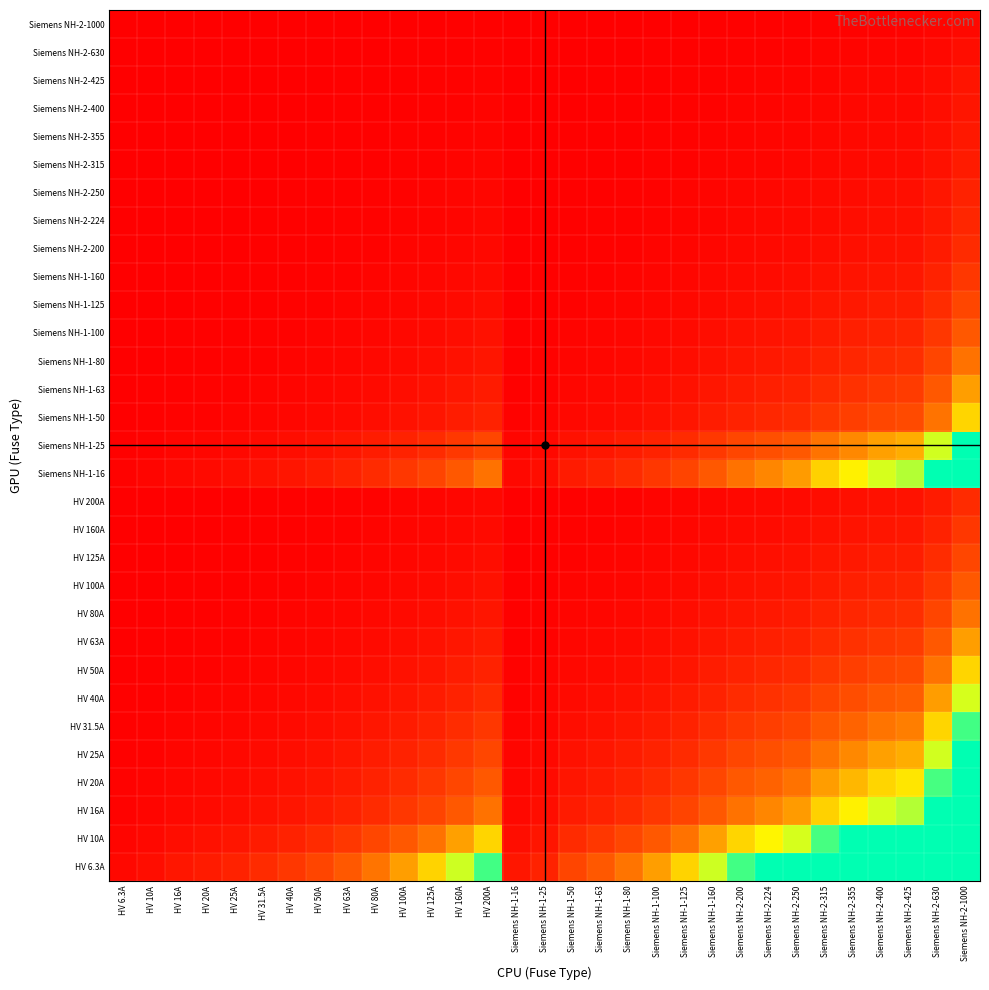

Reading left to right, what are all the values shown in this chart?

HV 6.3A: HV 6.3A=1.0	HV 10A=1.6	HV 16A=2.5	HV 20A=3.2	HV 25A=4.0	HV 31.5A=5.0	HV 40A=6.3	HV 50A=7.9	HV 63A=10.0	HV 80A=12.7	HV 100A=15.9	HV 125A=19.8	HV 160A=25.4	HV 200A=31.7	Siemens NH-1-16=2.5	Siemens NH-1-25=4.0	Siemens NH-1-50=7.9	Siemens NH-1-63=10.0	Siemens NH-1-80=12.7	Siemens NH-1-100=15.9	Siemens NH-1-125=19.8	Siemens NH-1-160=25.4	Siemens NH-2-200=31.7	Siemens NH-2-224=35.6	Siemens NH-2-250=39.7	Siemens NH-2-315=50.0	Siemens NH-2-355=56.3	Siemens NH-2-400=63.5	Siemens NH-2-425=67.5	Siemens NH-2-630=100.0	Siemens NH-2-1000=158.7
HV 10A: HV 6.3A=0.6	HV 10A=1.0	HV 16A=1.6	HV 20A=2.0	HV 25A=2.5	HV 31.5A=3.1	HV 40A=4.0	HV 50A=5.0	HV 63A=6.3	HV 80A=8.0	HV 100A=10.0	HV 125A=12.5	HV 160A=16.0	HV 200A=20.0	Siemens NH-1-16=1.6	Siemens NH-1-25=2.5	Siemens NH-1-50=5.0	Siemens NH-1-63=6.3	Siemens NH-1-80=8.0	Siemens NH-1-100=10.0	Siemens NH-1-125=12.5	Siemens NH-1-160=16.0	Siemens NH-2-200=20.0	Siemens NH-2-224=22.4	Siemens NH-2-250=25.0	Siemens NH-2-315=31.5	Siemens NH-2-355=35.5	Siemens NH-2-400=40.0	Siemens NH-2-425=42.5	Siemens NH-2-630=63.0	Siemens NH-2-1000=100.0
HV 16A: HV 6.3A=0.4	HV 10A=0.6	HV 16A=1.0	HV 20A=1.2	HV 25A=1.6	HV 31.5A=2.0	HV 40A=2.5	HV 50A=3.1	HV 63A=3.9	HV 80A=5.0	HV 100A=6.2	HV 125A=7.8	HV 160A=10.0	HV 200A=12.5	Siemens NH-1-16=1.0	Siemens NH-1-25=1.6	Siemens NH-1-50=3.1	Siemens NH-1-63=3.9	Siemens NH-1-80=5.0	Siemens NH-1-100=6.2	Siemens NH-1-125=7.8	Siemens NH-1-160=10.0	Siemens NH-2-200=12.5	Siemens NH-2-224=14.0	Siemens NH-2-250=15.6	Siemens NH-2-315=19.7	Siemens NH-2-355=22.2	Siemens NH-2-400=25.0	Siemens NH-2-425=26.6	Siemens NH-2-630=39.4	Siemens NH-2-1000=62.5
HV 20A: HV 6.3A=0.3	HV 10A=0.5	HV 16A=0.8	HV 20A=1.0	HV 25A=1.2	HV 31.5A=1.6	HV 40A=2.0	HV 50A=2.5	HV 63A=3.1	HV 80A=4.0	HV 100A=5.0	HV 125A=6.2	HV 160A=8.0	HV 200A=10.0	Siemens NH-1-16=0.8	Siemens NH-1-25=1.2	Siemens NH-1-50=2.5	Siemens NH-1-63=3.1	Siemens NH-1-80=4.0	Siemens NH-1-100=5.0	Siemens NH-1-125=6.2	Siemens NH-1-160=8.0	Siemens NH-2-200=10.0	Siemens NH-2-224=11.2	Siemens NH-2-250=12.5	Siemens NH-2-315=15.8	Siemens NH-2-355=17.8	Siemens NH-2-400=20.0	Siemens NH-2-425=21.2	Siemens NH-2-630=31.5	Siemens NH-2-1000=50.0
HV 25A: HV 6.3A=0.3	HV 10A=0.4	HV 16A=0.6	HV 20A=0.8	HV 25A=1.0	HV 31.5A=1.3	HV 40A=1.6	HV 50A=2.0	HV 63A=2.5	HV 80A=3.2	HV 100A=4.0	HV 125A=5.0	HV 160A=6.4	HV 200A=8.0	Siemens NH-1-16=0.6	Siemens NH-1-25=1.0	Siemens NH-1-50=2.0	Siemens NH-1-63=2.5	Siemens NH-1-80=3.2	Siemens NH-1-100=4.0	Siemens NH-1-125=5.0	Siemens NH-1-160=6.4	Siemens NH-2-200=8.0	Siemens NH-2-224=9.0	Siemens NH-2-250=10.0	Siemens NH-2-315=12.6	Siemens NH-2-355=14.2	Siemens NH-2-400=16.0	Siemens NH-2-425=17.0	Siemens NH-2-630=25.2	Siemens NH-2-1000=40.0
HV 31.5A: HV 6.3A=0.2	HV 10A=0.3	HV 16A=0.5	HV 20A=0.6	HV 25A=0.8	HV 31.5A=1.0	HV 40A=1.3	HV 50A=1.6	HV 63A=2.0	HV 80A=2.5	HV 100A=3.2	HV 125A=4.0	HV 160A=5.1	HV 200A=6.3	Siemens NH-1-16=0.5	Siemens NH-1-25=0.8	Siemens NH-1-50=1.6	Siemens NH-1-63=2.0	Siemens NH-1-80=2.5	Siemens NH-1-100=3.2	Siemens NH-1-125=4.0	Siemens NH-1-160=5.1	Siemens NH-2-200=6.3	Siemens NH-2-224=7.1	Siemens NH-2-250=7.9	Siemens NH-2-315=10.0	Siemens NH-2-355=11.3	Siemens NH-2-400=12.7	Siemens NH-2-425=13.5	Siemens NH-2-630=20.0	Siemens NH-2-1000=31.7
HV 40A: HV 6.3A=0.2	HV 10A=0.2	HV 16A=0.4	HV 20A=0.5	HV 25A=0.6	HV 31.5A=0.8	HV 40A=1.0	HV 50A=1.2	HV 63A=1.6	HV 80A=2.0	HV 100A=2.5	HV 125A=3.1	HV 160A=4.0	HV 200A=5.0	Siemens NH-1-16=0.4	Siemens NH-1-25=0.6	Siemens NH-1-50=1.2	Siemens NH-1-63=1.6	Siemens NH-1-80=2.0	Siemens NH-1-100=2.5	Siemens NH-1-125=3.1	Siemens NH-1-160=4.0	Siemens NH-2-200=5.0	Siemens NH-2-224=5.6	Siemens NH-2-250=6.2	Siemens NH-2-315=7.9	Siemens NH-2-355=8.9	Siemens NH-2-400=10.0	Siemens NH-2-425=10.6	Siemens NH-2-630=15.8	Siemens NH-2-1000=25.0
HV 50A: HV 6.3A=0.1	HV 10A=0.2	HV 16A=0.3	HV 20A=0.4	HV 25A=0.5	HV 31.5A=0.6	HV 40A=0.8	HV 50A=1.0	HV 63A=1.3	HV 80A=1.6	HV 100A=2.0	HV 125A=2.5	HV 160A=3.2	HV 200A=4.0	Siemens NH-1-16=0.3	Siemens NH-1-25=0.5	Siemens NH-1-50=1.0	Siemens NH-1-63=1.3	Siemens NH-1-80=1.6	Siemens NH-1-100=2.0	Siemens NH-1-125=2.5	Siemens NH-1-160=3.2	Siemens NH-2-200=4.0	Siemens NH-2-224=4.5	Siemens NH-2-250=5.0	Siemens NH-2-315=6.3	Siemens NH-2-355=7.1	Siemens NH-2-400=8.0	Siemens NH-2-425=8.5	Siemens NH-2-630=12.6	Siemens NH-2-1000=20.0
HV 63A: HV 6.3A=0.1	HV 10A=0.2	HV 16A=0.3	HV 20A=0.3	HV 25A=0.4	HV 31.5A=0.5	HV 40A=0.6	HV 50A=0.8	HV 63A=1.0	HV 80A=1.3	HV 100A=1.6	HV 125A=2.0	HV 160A=2.5	HV 200A=3.2	Siemens NH-1-16=0.3	Siemens NH-1-25=0.4	Siemens NH-1-50=0.8	Siemens NH-1-63=1.0	Siemens NH-1-80=1.3	Siemens NH-1-100=1.6	Siemens NH-1-125=2.0	Siemens NH-1-160=2.5	Siemens NH-2-200=3.2	Siemens NH-2-224=3.6	Siemens NH-2-250=4.0	Siemens NH-2-315=5.0	Siemens NH-2-355=5.6	Siemens NH-2-400=6.3	Siemens NH-2-425=6.7	Siemens NH-2-630=10.0	Siemens NH-2-1000=15.9
HV 80A: HV 6.3A=0.1	HV 10A=0.1	HV 16A=0.2	HV 20A=0.2	HV 25A=0.3	HV 31.5A=0.4	HV 40A=0.5	HV 50A=0.6	HV 63A=0.8	HV 80A=1.0	HV 100A=1.2	HV 125A=1.6	HV 160A=2.0	HV 200A=2.5	Siemens NH-1-16=0.2	Siemens NH-1-25=0.3	Siemens NH-1-50=0.6	Siemens NH-1-63=0.8	Siemens NH-1-80=1.0	Siemens NH-1-100=1.2	Siemens NH-1-125=1.6	Siemens NH-1-160=2.0	Siemens NH-2-200=2.5	Siemens NH-2-224=2.8	Siemens NH-2-250=3.1	Siemens NH-2-315=3.9	Siemens NH-2-355=4.4	Siemens NH-2-400=5.0	Siemens NH-2-425=5.3	Siemens NH-2-630=7.9	Siemens NH-2-1000=12.5
HV 100A: HV 6.3A=0.1	HV 10A=0.1	HV 16A=0.2	HV 20A=0.2	HV 25A=0.2	HV 31.5A=0.3	HV 40A=0.4	HV 50A=0.5	HV 63A=0.6	HV 80A=0.8	HV 100A=1.0	HV 125A=1.2	HV 160A=1.6	HV 200A=2.0	Siemens NH-1-16=0.2	Siemens NH-1-25=0.2	Siemens NH-1-50=0.5	Siemens NH-1-63=0.6	Siemens NH-1-80=0.8	Siemens NH-1-100=1.0	Siemens NH-1-125=1.2	Siemens NH-1-160=1.6	Siemens NH-2-200=2.0	Siemens NH-2-224=2.2	Siemens NH-2-250=2.5	Siemens NH-2-315=3.1	Siemens NH-2-355=3.5	Siemens NH-2-400=4.0	Siemens NH-2-425=4.2	Siemens NH-2-630=6.3	Siemens NH-2-1000=10.0
HV 125A: HV 6.3A=0.1	HV 10A=0.1	HV 16A=0.1	HV 20A=0.2	HV 25A=0.2	HV 31.5A=0.3	HV 40A=0.3	HV 50A=0.4	HV 63A=0.5	HV 80A=0.6	HV 100A=0.8	HV 125A=1.0	HV 160A=1.3	HV 200A=1.6	Siemens NH-1-16=0.1	Siemens NH-1-25=0.2	Siemens NH-1-50=0.4	Siemens NH-1-63=0.5	Siemens NH-1-80=0.6	Siemens NH-1-100=0.8	Siemens NH-1-125=1.0	Siemens NH-1-160=1.3	Siemens NH-2-200=1.6	Siemens NH-2-224=1.8	Siemens NH-2-250=2.0	Siemens NH-2-315=2.5	Siemens NH-2-355=2.8	Siemens NH-2-400=3.2	Siemens NH-2-425=3.4	Siemens NH-2-630=5.0	Siemens NH-2-1000=8.0
HV 160A: HV 6.3A=0.0	HV 10A=0.1	HV 16A=0.1	HV 20A=0.1	HV 25A=0.2	HV 31.5A=0.2	HV 40A=0.2	HV 50A=0.3	HV 63A=0.4	HV 80A=0.5	HV 100A=0.6	HV 125A=0.8	HV 160A=1.0	HV 200A=1.2	Siemens NH-1-16=0.1	Siemens NH-1-25=0.2	Siemens NH-1-50=0.3	Siemens NH-1-63=0.4	Siemens NH-1-80=0.5	Siemens NH-1-100=0.6	Siemens NH-1-125=0.8	Siemens NH-1-160=1.0	Siemens NH-2-200=1.2	Siemens NH-2-224=1.4	Siemens NH-2-250=1.6	Siemens NH-2-315=2.0	Siemens NH-2-355=2.2	Siemens NH-2-400=2.5	Siemens NH-2-425=2.7	Siemens NH-2-630=3.9	Siemens NH-2-1000=6.2
HV 200A: HV 6.3A=0.0	HV 10A=0.1	HV 16A=0.1	HV 20A=0.1	HV 25A=0.1	HV 31.5A=0.2	HV 40A=0.2	HV 50A=0.2	HV 63A=0.3	HV 80A=0.4	HV 100A=0.5	HV 125A=0.6	HV 160A=0.8	HV 200A=1.0	Siemens NH-1-16=0.1	Siemens NH-1-25=0.1	Siemens NH-1-50=0.2	Siemens NH-1-63=0.3	Siemens NH-1-80=0.4	Siemens NH-1-100=0.5	Siemens NH-1-125=0.6	Siemens NH-1-160=0.8	Siemens NH-2-200=1.0	Siemens NH-2-224=1.1	Siemens NH-2-250=1.2	Siemens NH-2-315=1.6	Siemens NH-2-355=1.8	Siemens NH-2-400=2.0	Siemens NH-2-425=2.1	Siemens NH-2-630=3.1	Siemens NH-2-1000=5.0
Siemens NH-1-16: HV 6.3A=0.4	HV 10A=0.6	HV 16A=1.0	HV 20A=1.2	HV 25A=1.6	HV 31.5A=2.0	HV 40A=2.5	HV 50A=3.1	HV 63A=3.9	HV 80A=5.0	HV 100A=6.2	HV 125A=7.8	HV 160A=10.0	HV 200A=12.5	Siemens NH-1-16=1.0	Siemens NH-1-25=1.6	Siemens NH-1-50=3.1	Siemens NH-1-63=3.9	Siemens NH-1-80=5.0	Siemens NH-1-100=6.2	Siemens NH-1-125=7.8	Siemens NH-1-160=10.0	Siemens NH-2-200=12.5	Siemens NH-2-224=14.0	Siemens NH-2-250=15.6	Siemens NH-2-315=19.7	Siemens NH-2-355=22.2	Siemens NH-2-400=25.0	Siemens NH-2-425=26.6	Siemens NH-2-630=39.4	Siemens NH-2-1000=62.5
Siemens NH-1-25: HV 6.3A=0.3	HV 10A=0.4	HV 16A=0.6	HV 20A=0.8	HV 25A=1.0	HV 31.5A=1.3	HV 40A=1.6	HV 50A=2.0	HV 63A=2.5	HV 80A=3.2	HV 100A=4.0	HV 125A=5.0	HV 160A=6.4	HV 200A=8.0	Siemens NH-1-16=0.6	Siemens NH-1-25=1.0	Siemens NH-1-50=2.0	Siemens NH-1-63=2.5	Siemens NH-1-80=3.2	Siemens NH-1-100=4.0	Siemens NH-1-125=5.0	Siemens NH-1-160=6.4	Siemens NH-2-200=8.0	Siemens NH-2-224=9.0	Siemens NH-2-250=10.0	Siemens NH-2-315=12.6	Siemens NH-2-355=14.2	Siemens NH-2-400=16.0	Siemens NH-2-425=17.0	Siemens NH-2-630=25.2	Siemens NH-2-1000=40.0
Siemens NH-1-50: HV 6.3A=0.1	HV 10A=0.2	HV 16A=0.3	HV 20A=0.4	HV 25A=0.5	HV 31.5A=0.6	HV 40A=0.8	HV 50A=1.0	HV 63A=1.3	HV 80A=1.6	HV 100A=2.0	HV 125A=2.5	HV 160A=3.2	HV 200A=4.0	Siemens NH-1-16=0.3	Siemens NH-1-25=0.5	Siemens NH-1-50=1.0	Siemens NH-1-63=1.3	Siemens NH-1-80=1.6	Siemens NH-1-100=2.0	Siemens NH-1-125=2.5	Siemens NH-1-160=3.2	Siemens NH-2-200=4.0	Siemens NH-2-224=4.5	Siemens NH-2-250=5.0	Siemens NH-2-315=6.3	Siemens NH-2-355=7.1	Siemens NH-2-400=8.0	Siemens NH-2-425=8.5	Siemens NH-2-630=12.6	Siemens NH-2-1000=20.0
Siemens NH-1-63: HV 6.3A=0.1	HV 10A=0.2	HV 16A=0.3	HV 20A=0.3	HV 25A=0.4	HV 31.5A=0.5	HV 40A=0.6	HV 50A=0.8	HV 63A=1.0	HV 80A=1.3	HV 100A=1.6	HV 125A=2.0	HV 160A=2.5	HV 200A=3.2	Siemens NH-1-16=0.3	Siemens NH-1-25=0.4	Siemens NH-1-50=0.8	Siemens NH-1-63=1.0	Siemens NH-1-80=1.3	Siemens NH-1-100=1.6	Siemens NH-1-125=2.0	Siemens NH-1-160=2.5	Siemens NH-2-200=3.2	Siemens NH-2-224=3.6	Siemens NH-2-250=4.0	Siemens NH-2-315=5.0	Siemens NH-2-355=5.6	Siemens NH-2-400=6.3	Siemens NH-2-425=6.7	Siemens NH-2-630=10.0	Siemens NH-2-1000=15.9
Siemens NH-1-80: HV 6.3A=0.1	HV 10A=0.1	HV 16A=0.2	HV 20A=0.2	HV 25A=0.3	HV 31.5A=0.4	HV 40A=0.5	HV 50A=0.6	HV 63A=0.8	HV 80A=1.0	HV 100A=1.2	HV 125A=1.6	HV 160A=2.0	HV 200A=2.5	Siemens NH-1-16=0.2	Siemens NH-1-25=0.3	Siemens NH-1-50=0.6	Siemens NH-1-63=0.8	Siemens NH-1-80=1.0	Siemens NH-1-100=1.2	Siemens NH-1-125=1.6	Siemens NH-1-160=2.0	Siemens NH-2-200=2.5	Siemens NH-2-224=2.8	Siemens NH-2-250=3.1	Siemens NH-2-315=3.9	Siemens NH-2-355=4.4	Siemens NH-2-400=5.0	Siemens NH-2-425=5.3	Siemens NH-2-630=7.9	Siemens NH-2-1000=12.5
Siemens NH-1-100: HV 6.3A=0.1	HV 10A=0.1	HV 16A=0.2	HV 20A=0.2	HV 25A=0.2	HV 31.5A=0.3	HV 40A=0.4	HV 50A=0.5	HV 63A=0.6	HV 80A=0.8	HV 100A=1.0	HV 125A=1.2	HV 160A=1.6	HV 200A=2.0	Siemens NH-1-16=0.2	Siemens NH-1-25=0.2	Siemens NH-1-50=0.5	Siemens NH-1-63=0.6	Siemens NH-1-80=0.8	Siemens NH-1-100=1.0	Siemens NH-1-125=1.2	Siemens NH-1-160=1.6	Siemens NH-2-200=2.0	Siemens NH-2-224=2.2	Siemens NH-2-250=2.5	Siemens NH-2-315=3.1	Siemens NH-2-355=3.5	Siemens NH-2-400=4.0	Siemens NH-2-425=4.2	Siemens NH-2-630=6.3	Siemens NH-2-1000=10.0
Siemens NH-1-125: HV 6.3A=0.1	HV 10A=0.1	HV 16A=0.1	HV 20A=0.2	HV 25A=0.2	HV 31.5A=0.3	HV 40A=0.3	HV 50A=0.4	HV 63A=0.5	HV 80A=0.6	HV 100A=0.8	HV 125A=1.0	HV 160A=1.3	HV 200A=1.6	Siemens NH-1-16=0.1	Siemens NH-1-25=0.2	Siemens NH-1-50=0.4	Siemens NH-1-63=0.5	Siemens NH-1-80=0.6	Siemens NH-1-100=0.8	Siemens NH-1-125=1.0	Siemens NH-1-160=1.3	Siemens NH-2-200=1.6	Siemens NH-2-224=1.8	Siemens NH-2-250=2.0	Siemens NH-2-315=2.5	Siemens NH-2-355=2.8	Siemens NH-2-400=3.2	Siemens NH-2-425=3.4	Siemens NH-2-630=5.0	Siemens NH-2-1000=8.0
Siemens NH-1-160: HV 6.3A=0.0	HV 10A=0.1	HV 16A=0.1	HV 20A=0.1	HV 25A=0.2	HV 31.5A=0.2	HV 40A=0.2	HV 50A=0.3	HV 63A=0.4	HV 80A=0.5	HV 100A=0.6	HV 125A=0.8	HV 160A=1.0	HV 200A=1.2	Siemens NH-1-16=0.1	Siemens NH-1-25=0.2	Siemens NH-1-50=0.3	Siemens NH-1-63=0.4	Siemens NH-1-80=0.5	Siemens NH-1-100=0.6	Siemens NH-1-125=0.8	Siemens NH-1-160=1.0	Siemens NH-2-200=1.2	Siemens NH-2-224=1.4	Siemens NH-2-250=1.6	Siemens NH-2-315=2.0	Siemens NH-2-355=2.2	Siemens NH-2-400=2.5	Siemens NH-2-425=2.7	Siemens NH-2-630=3.9	Siemens NH-2-1000=6.2
Siemens NH-2-200: HV 6.3A=0.0	HV 10A=0.1	HV 16A=0.1	HV 20A=0.1	HV 25A=0.1	HV 31.5A=0.2	HV 40A=0.2	HV 50A=0.2	HV 63A=0.3	HV 80A=0.4	HV 100A=0.5	HV 125A=0.6	HV 160A=0.8	HV 200A=1.0	Siemens NH-1-16=0.1	Siemens NH-1-25=0.1	Siemens NH-1-50=0.2	Siemens NH-1-63=0.3	Siemens NH-1-80=0.4	Siemens NH-1-100=0.5	Siemens NH-1-125=0.6	Siemens NH-1-160=0.8	Siemens NH-2-200=1.0	Siemens NH-2-224=1.1	Siemens NH-2-250=1.2	Siemens NH-2-315=1.6	Siemens NH-2-355=1.8	Siemens NH-2-400=2.0	Siemens NH-2-425=2.1	Siemens NH-2-630=3.1	Siemens NH-2-1000=5.0
Siemens NH-2-224: HV 6.3A=0.0	HV 10A=0.0	HV 16A=0.1	HV 20A=0.1	HV 25A=0.1	HV 31.5A=0.1	HV 40A=0.2	HV 50A=0.2	HV 63A=0.3	HV 80A=0.4	HV 100A=0.4	HV 125A=0.6	HV 160A=0.7	HV 200A=0.9	Siemens NH-1-16=0.1	Siemens NH-1-25=0.1	Siemens NH-1-50=0.2	Siemens NH-1-63=0.3	Siemens NH-1-80=0.4	Siemens NH-1-100=0.4	Siemens NH-1-125=0.6	Siemens NH-1-160=0.7	Siemens NH-2-200=0.9	Siemens NH-2-224=1.0	Siemens NH-2-250=1.1	Siemens NH-2-315=1.4	Siemens NH-2-355=1.6	Siemens NH-2-400=1.8	Siemens NH-2-425=1.9	Siemens NH-2-630=2.8	Siemens NH-2-1000=4.5
Siemens NH-2-250: HV 6.3A=0.0	HV 10A=0.0	HV 16A=0.1	HV 20A=0.1	HV 25A=0.1	HV 31.5A=0.1	HV 40A=0.2	HV 50A=0.2	HV 63A=0.3	HV 80A=0.3	HV 100A=0.4	HV 125A=0.5	HV 160A=0.6	HV 200A=0.8	Siemens NH-1-16=0.1	Siemens NH-1-25=0.1	Siemens NH-1-50=0.2	Siemens NH-1-63=0.3	Siemens NH-1-80=0.3	Siemens NH-1-100=0.4	Siemens NH-1-125=0.5	Siemens NH-1-160=0.6	Siemens NH-2-200=0.8	Siemens NH-2-224=0.9	Siemens NH-2-250=1.0	Siemens NH-2-315=1.3	Siemens NH-2-355=1.4	Siemens NH-2-400=1.6	Siemens NH-2-425=1.7	Siemens NH-2-630=2.5	Siemens NH-2-1000=4.0
Siemens NH-2-315: HV 6.3A=0.0	HV 10A=0.0	HV 16A=0.1	HV 20A=0.1	HV 25A=0.1	HV 31.5A=0.1	HV 40A=0.1	HV 50A=0.2	HV 63A=0.2	HV 80A=0.3	HV 100A=0.3	HV 125A=0.4	HV 160A=0.5	HV 200A=0.6	Siemens NH-1-16=0.1	Siemens NH-1-25=0.1	Siemens NH-1-50=0.2	Siemens NH-1-63=0.2	Siemens NH-1-80=0.3	Siemens NH-1-100=0.3	Siemens NH-1-125=0.4	Siemens NH-1-160=0.5	Siemens NH-2-200=0.6	Siemens NH-2-224=0.7	Siemens NH-2-250=0.8	Siemens NH-2-315=1.0	Siemens NH-2-355=1.1	Siemens NH-2-400=1.3	Siemens NH-2-425=1.3	Siemens NH-2-630=2.0	Siemens NH-2-1000=3.2
Siemens NH-2-355: HV 6.3A=0.0	HV 10A=0.0	HV 16A=0.0	HV 20A=0.1	HV 25A=0.1	HV 31.5A=0.1	HV 40A=0.1	HV 50A=0.1	HV 63A=0.2	HV 80A=0.2	HV 100A=0.3	HV 125A=0.4	HV 160A=0.5	HV 200A=0.6	Siemens NH-1-16=0.0	Siemens NH-1-25=0.1	Siemens NH-1-50=0.1	Siemens NH-1-63=0.2	Siemens NH-1-80=0.2	Siemens NH-1-100=0.3	Siemens NH-1-125=0.4	Siemens NH-1-160=0.5	Siemens NH-2-200=0.6	Siemens NH-2-224=0.6	Siemens NH-2-250=0.7	Siemens NH-2-315=0.9	Siemens NH-2-355=1.0	Siemens NH-2-400=1.1	Siemens NH-2-425=1.2	Siemens NH-2-630=1.8	Siemens NH-2-1000=2.8
Siemens NH-2-400: HV 6.3A=0.0	HV 10A=0.0	HV 16A=0.0	HV 20A=0.1	HV 25A=0.1	HV 31.5A=0.1	HV 40A=0.1	HV 50A=0.1	HV 63A=0.2	HV 80A=0.2	HV 100A=0.2	HV 125A=0.3	HV 160A=0.4	HV 200A=0.5	Siemens NH-1-16=0.0	Siemens NH-1-25=0.1	Siemens NH-1-50=0.1	Siemens NH-1-63=0.2	Siemens NH-1-80=0.2	Siemens NH-1-100=0.2	Siemens NH-1-125=0.3	Siemens NH-1-160=0.4	Siemens NH-2-200=0.5	Siemens NH-2-224=0.6	Siemens NH-2-250=0.6	Siemens NH-2-315=0.8	Siemens NH-2-355=0.9	Siemens NH-2-400=1.0	Siemens NH-2-425=1.1	Siemens NH-2-630=1.6	Siemens NH-2-1000=2.5
Siemens NH-2-425: HV 6.3A=0.0	HV 10A=0.0	HV 16A=0.0	HV 20A=0.0	HV 25A=0.1	HV 31.5A=0.1	HV 40A=0.1	HV 50A=0.1	HV 63A=0.1	HV 80A=0.2	HV 100A=0.2	HV 125A=0.3	HV 160A=0.4	HV 200A=0.5	Siemens NH-1-16=0.0	Siemens NH-1-25=0.1	Siemens NH-1-50=0.1	Siemens NH-1-63=0.1	Siemens NH-1-80=0.2	Siemens NH-1-100=0.2	Siemens NH-1-125=0.3	Siemens NH-1-160=0.4	Siemens NH-2-200=0.5	Siemens NH-2-224=0.5	Siemens NH-2-250=0.6	Siemens NH-2-315=0.7	Siemens NH-2-355=0.8	Siemens NH-2-400=0.9	Siemens NH-2-425=1.0	Siemens NH-2-630=1.5	Siemens NH-2-1000=2.4
Siemens NH-2-630: HV 6.3A=0.0	HV 10A=0.0	HV 16A=0.0	HV 20A=0.0	HV 25A=0.0	HV 31.5A=0.1	HV 40A=0.1	HV 50A=0.1	HV 63A=0.1	HV 80A=0.1	HV 100A=0.2	HV 125A=0.2	HV 160A=0.3	HV 200A=0.3	Siemens NH-1-16=0.0	Siemens NH-1-25=0.0	Siemens NH-1-50=0.1	Siemens NH-1-63=0.1	Siemens NH-1-80=0.1	Siemens NH-1-100=0.2	Siemens NH-1-125=0.2	Siemens NH-1-160=0.3	Siemens NH-2-200=0.3	Siemens NH-2-224=0.4	Siemens NH-2-250=0.4	Siemens NH-2-315=0.5	Siemens NH-2-355=0.6	Siemens NH-2-400=0.6	Siemens NH-2-425=0.7	Siemens NH-2-630=1.0	Siemens NH-2-1000=1.6
Siemens NH-2-1000: HV 6.3A=0.0	HV 10A=0.0	HV 16A=0.0	HV 20A=0.0	HV 25A=0.0	HV 31.5A=0.0	HV 40A=0.0	HV 50A=0.1	HV 63A=0.1	HV 80A=0.1	HV 100A=0.1	HV 125A=0.1	HV 160A=0.2	HV 200A=0.2	Siemens NH-1-16=0.0	Siemens NH-1-25=0.0	Siemens NH-1-50=0.1	Siemens NH-1-63=0.1	Siemens NH-1-80=0.1	Siemens NH-1-100=0.1	Siemens NH-1-125=0.1	Siemens NH-1-160=0.2	Siemens NH-2-200=0.2	Siemens NH-2-224=0.2	Siemens NH-2-250=0.2	Siemens NH-2-315=0.3	Siemens NH-2-355=0.4	Siemens NH-2-400=0.4	Siemens NH-2-425=0.4	Siemens NH-2-630=0.6	Siemens NH-2-1000=1.0